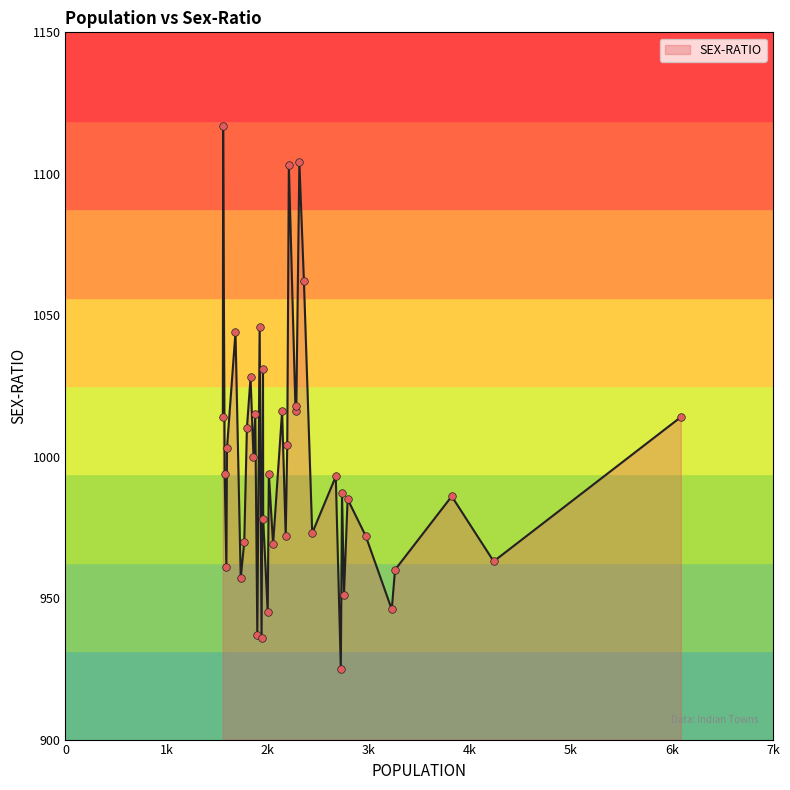

What is the smallest value displayed?

925